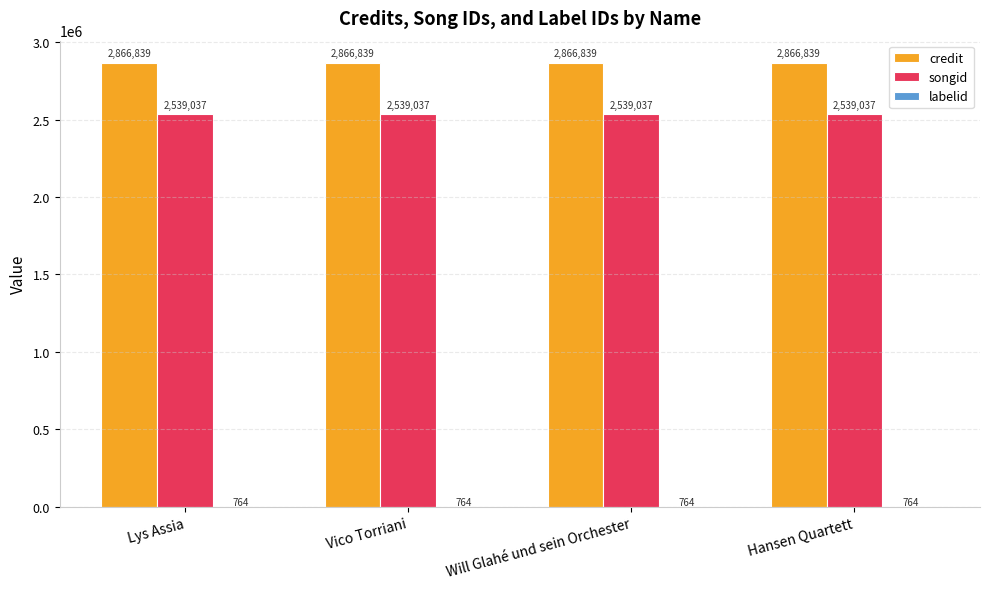

True or false: songid has a value of 1282135 at Hansen Quartett.

False